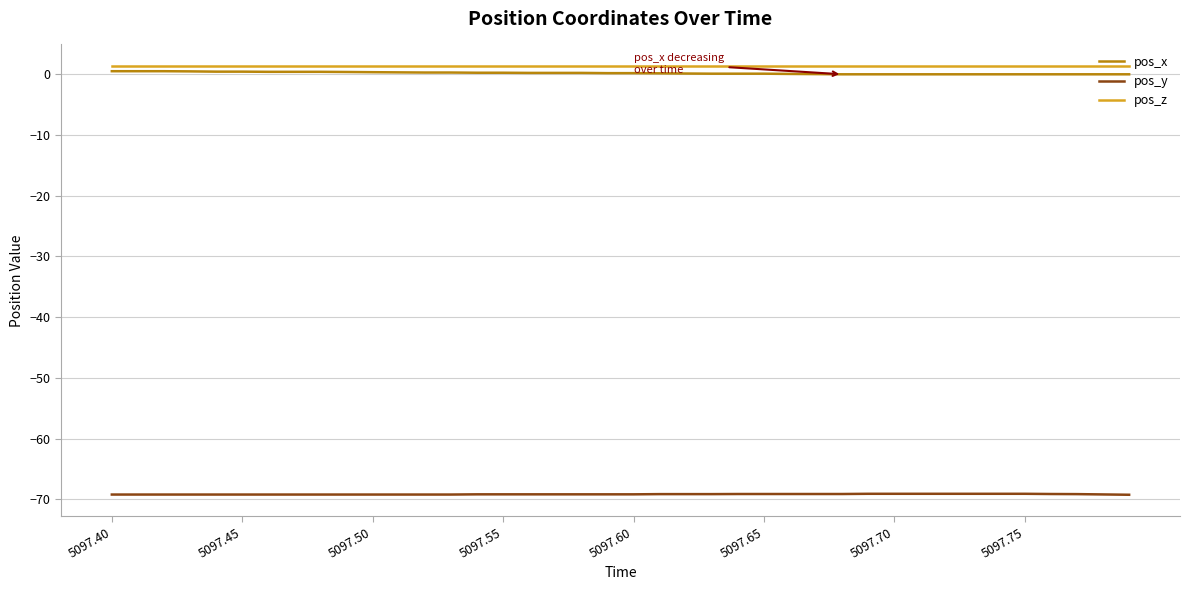

What is the minimum value shown in the chart?

-69.3